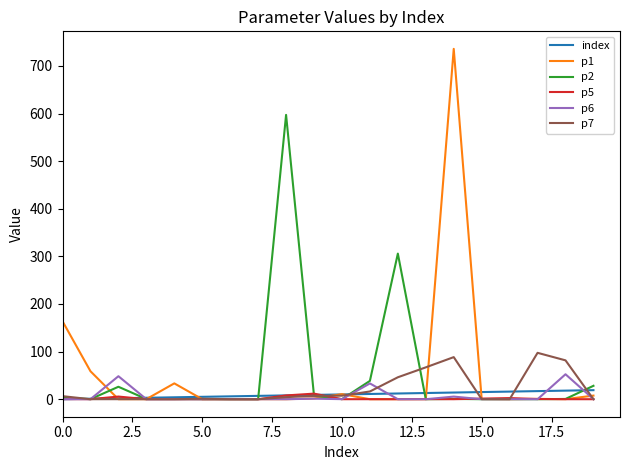

Which series has the widest spread of values?

p1